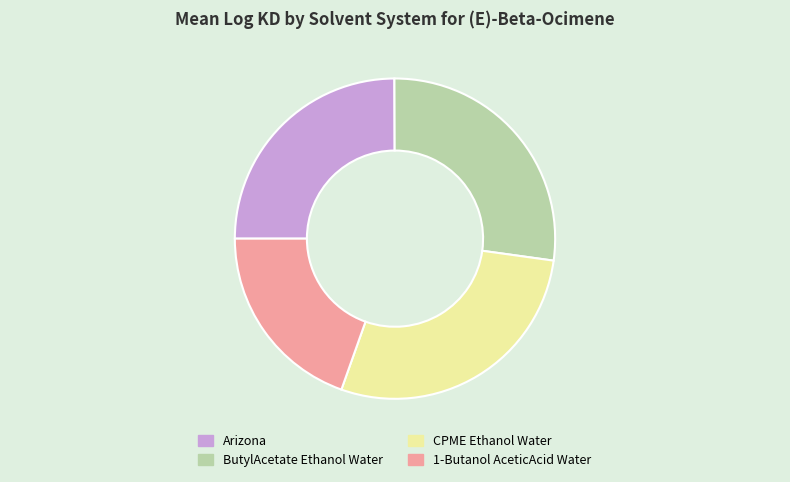

What is the smallest slice in the pie chart?

1-Butanol AceticAcid Water